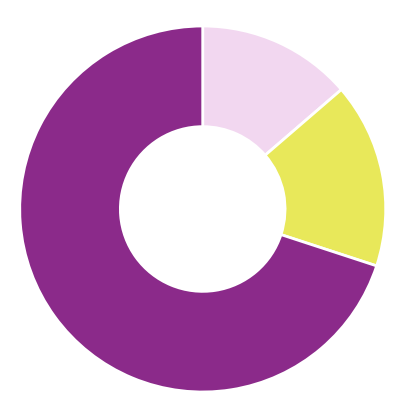

To the nearest percent, what is the average slice percentage?

33%